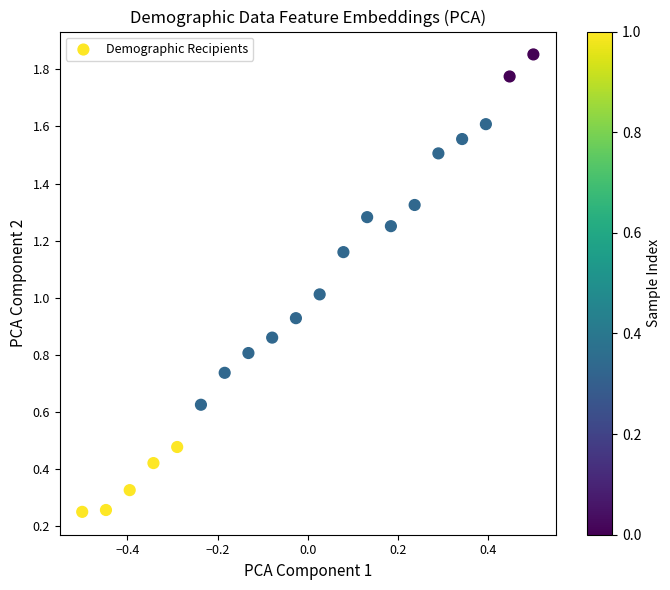

What is the range of X values (max minus min)?

1.0